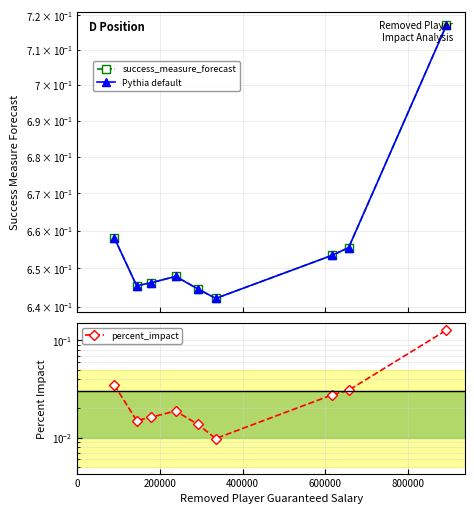

List the series in order of their peak value, highest first.

success_measure_forecast, Pythia default, percent_impact